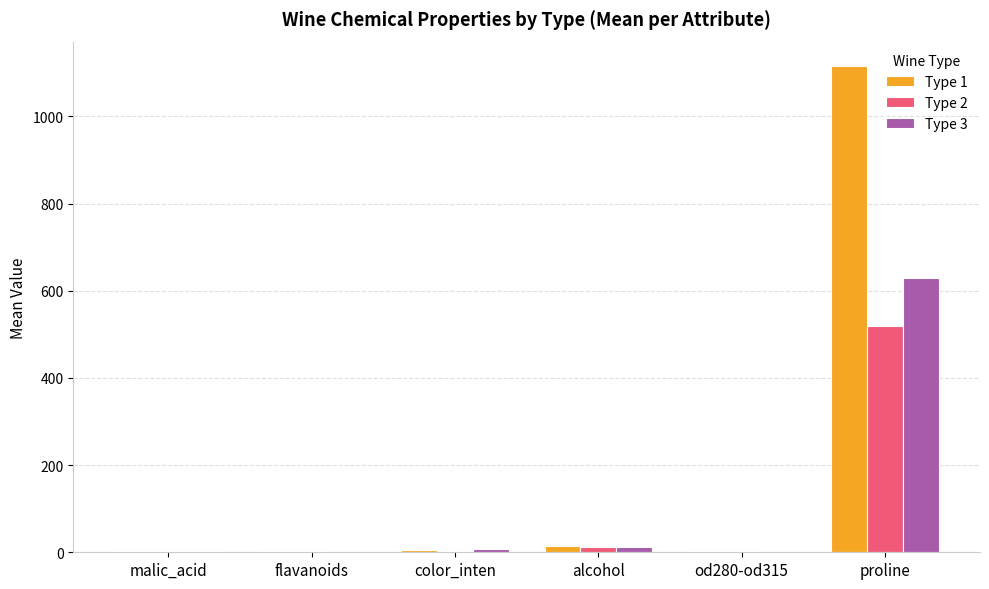

The value of Type 1 at proline is 1115.7. True or false?

True